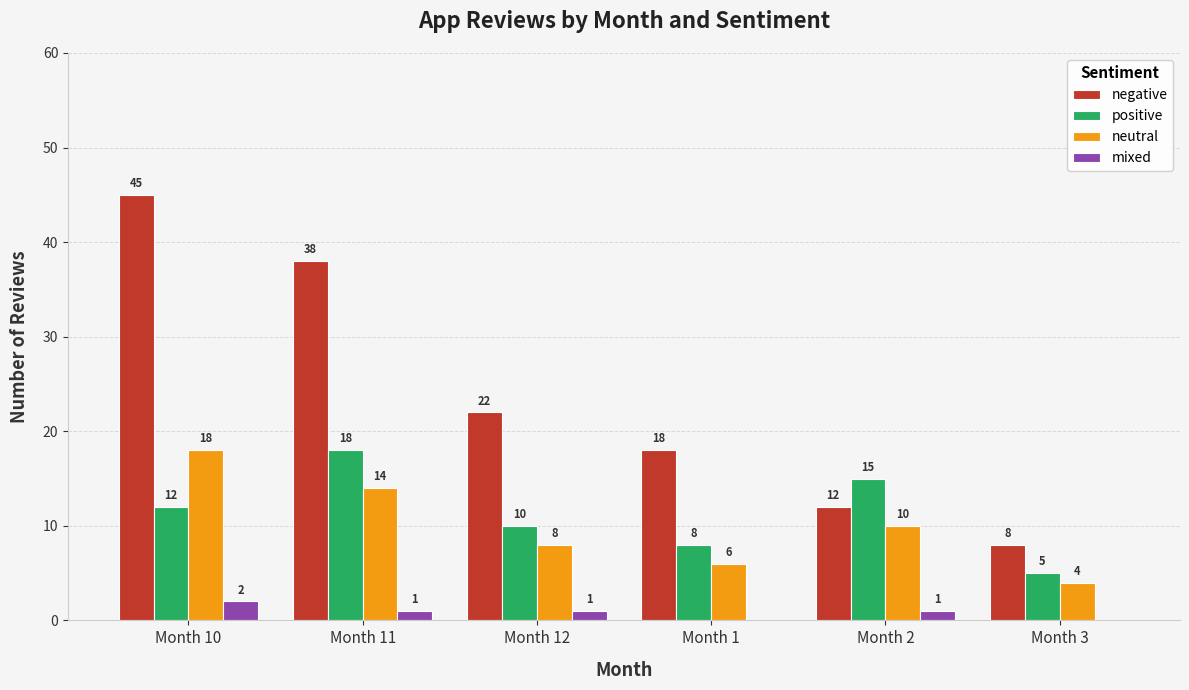

What is the sum of the positive values at Month 10 and Month 2?

27